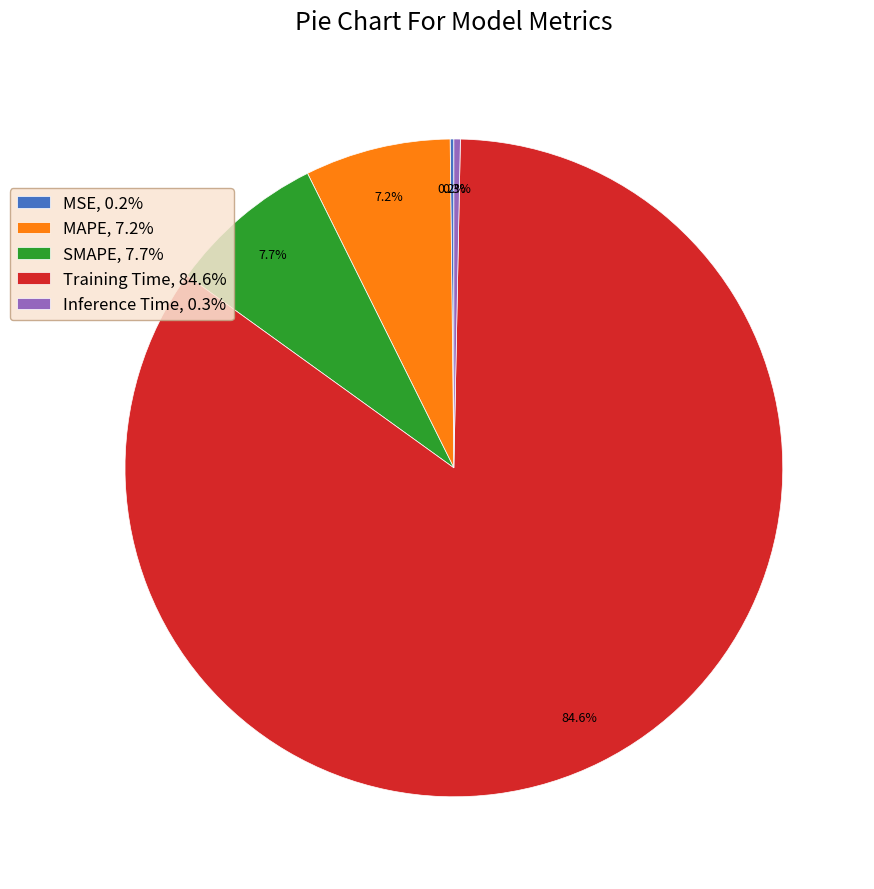

Which has a higher value, Training Time or Inference Time?

Training Time